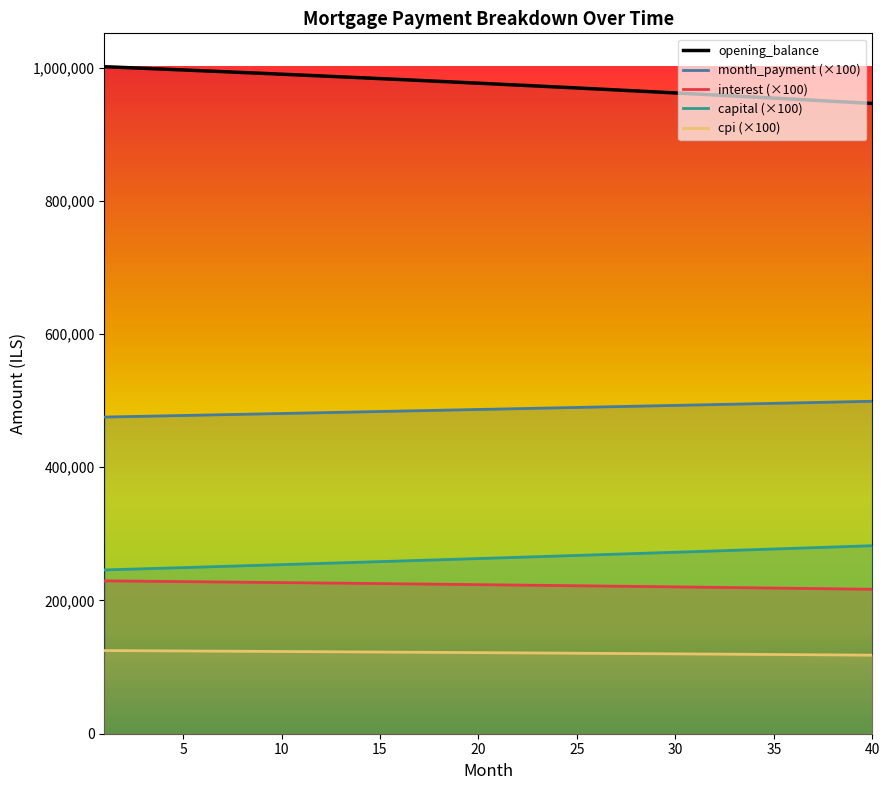

Reading right to left, list all the values displayed in this chart.

opening_balance: 40=946063.0	39=947694.2	38=949313.3	37=950920.6	36=952515.9	35=954099.5	34=955671.2	33=957231.3	32=958779.7	31=960316.5	30=961841.7	29=963355.3	28=964857.5	27=966348.2	26=967827.6	25=969295.7	24=970752.4	23=972197.9	22=973632.3	21=975055.4	20=976467.5	19=977868.6	18=979258.6	17=980637.7	16=982005.9	15=983363.2	14=984709.6	13=986045.3	12=987370.3	11=988684.6	10=989988.3	9=991281.4	8=992563.9	7=993835.9	6=995097.5	5=996348.6	4=997589.4	3=998819.9	2=1000040.1	1=1001250.0
interest: 40=216806.0	39=217180.0	38=217551.0	37=217919.0	36=218285.0	35=218648.0	34=219008.0	33=219366.0	32=219720.0	31=220073.0	30=220422.0	29=220769.0	28=221113.0	27=221455.0	26=221794.0	25=222130.0	24=222464.0	23=222795.0	22=223124.0	21=223450.0	20=223774.0	19=224095.0	18=224413.0	17=224729.0	16=225043.0	15=225354.0	14=225663.0	13=225969.0	12=226272.0	11=226574.0	10=226872.0	9=227169.0	8=227463.0	7=227754.0	6=228043.0	5=228330.0	4=228614.0	3=228896.0	2=229176.0	1=229453.0
month_payment: 40=499026.0	39=498403.0	38=497780.0	37=497159.0	36=496538.0	35=495918.0	34=495299.0	33=494681.0	32=494063.0	31=493447.0	30=492831.0	29=492215.0	28=491601.0	27=490987.0	26=490374.0	25=489762.0	24=489150.0	23=488540.0	22=487930.0	21=487321.0	20=486712.0	19=486105.0	18=485498.0	17=484892.0	16=484286.0	15=483682.0	14=483078.0	13=482475.0	12=481872.0	11=481271.0	10=480670.0	9=480070.0	8=479471.0	7=478872.0	6=478274.0	5=477677.0	4=477081.0	3=476485.0	2=475890.0	1=475296.0
capital: 40=282220.0	39=281223.0	38=280229.0	37=279240.0	36=278253.0	35=277271.0	34=276291.0	33=275315.0	32=274343.0	31=273374.0	30=272409.0	29=271446.0	28=270488.0	27=269532.0	26=268580.0	25=267632.0	24=266686.0	23=265744.0	22=264806.0	21=263870.0	20=262938.0	19=262010.0	18=261084.0	17=260162.0	16=259243.0	15=258328.0	14=257415.0	13=256506.0	12=255600.0	11=254697.0	10=253798.0	9=252901.0	8=252008.0	7=251118.0	6=250231.0	5=249347.0	4=248466.0	3=247589.0	2=246714.0	1=245843.0
cpi: 40=117905.0	39=118110.0	38=118314.0	37=118516.0	36=118717.0	35=118916.0	34=119114.0	33=119310.0	32=119505.0	31=119698.0	30=119890.0	29=120080.0	28=120269.0	27=120457.0	26=120643.0	25=120827.0	24=121011.0	23=121193.0	22=121373.0	21=121552.0	20=121730.0	19=121906.0	18=122081.0	17=122255.0	16=122427.0	15=122597.0	14=122767.0	13=122935.0	12=123102.0	11=123267.0	10=123431.0	9=123594.0	8=123755.0	7=123916.0	6=124074.0	5=124232.0	4=124388.0	3=124543.0	2=124697.0	1=124849.0